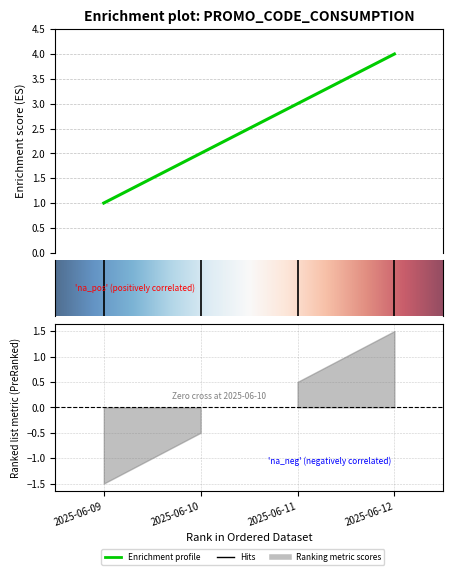

Rank the categories by value from lowest to highest.

2025-06-09, 2025-06-10, 2025-06-11, 2025-06-12